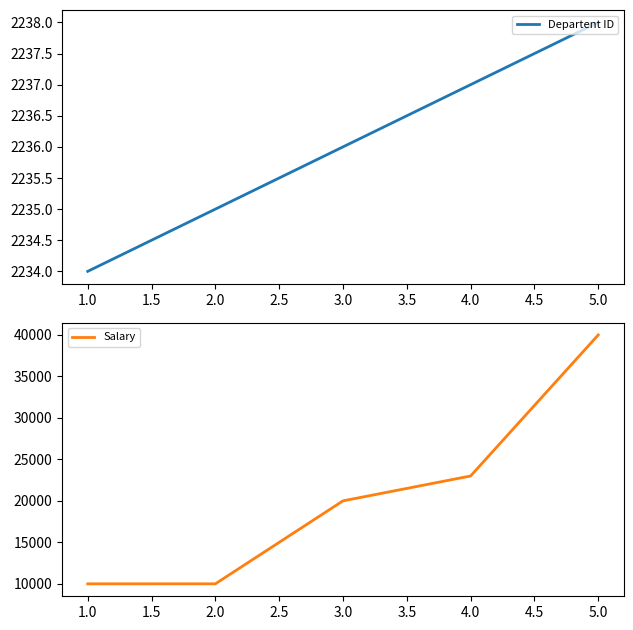

Reading right to left, what are all the values shown in this chart?

Departent ID: 2238	2237	2236	2235	2234
Salary: 40000	23000	20000	10000	9999